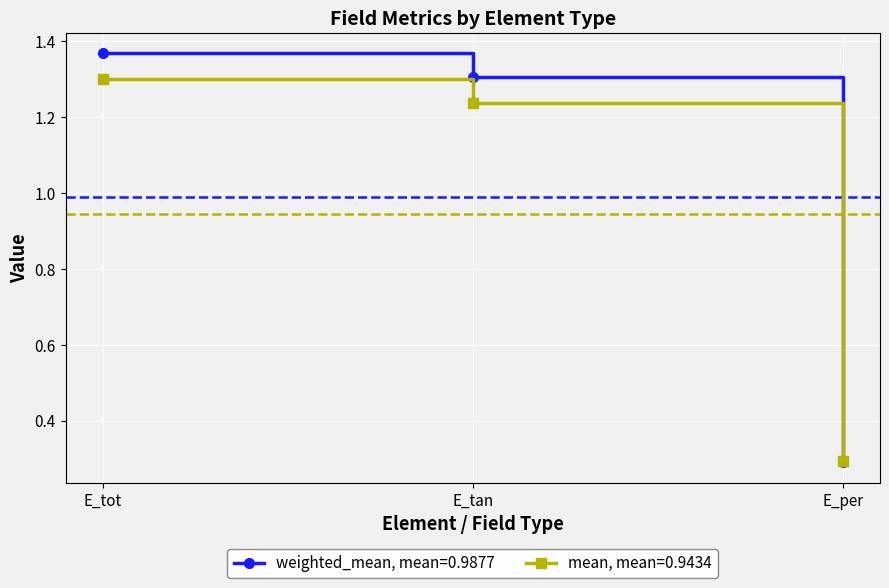

What position from the left is E_tot?

1